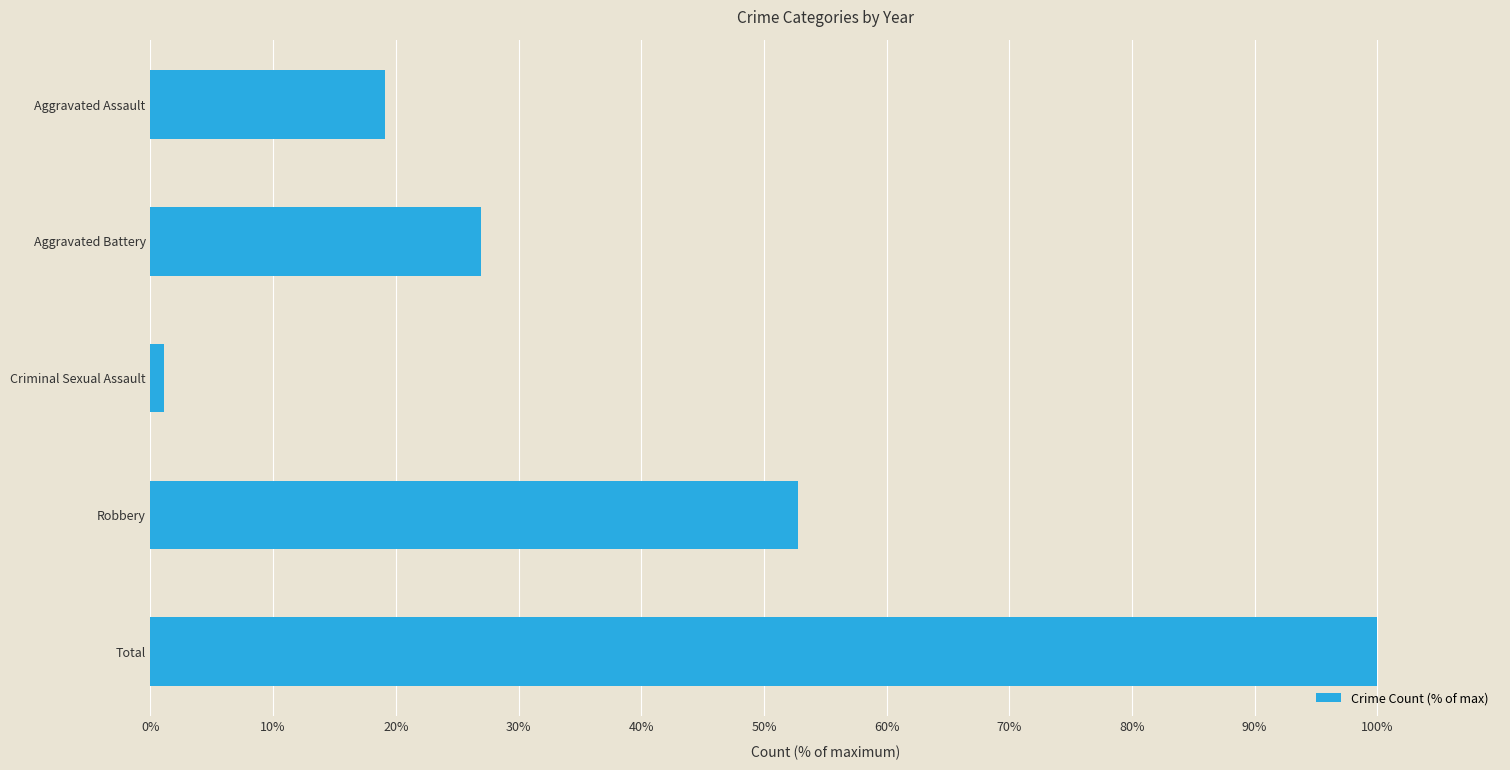

The chart shows a value of 52.8 at Robbery. True or false?

True